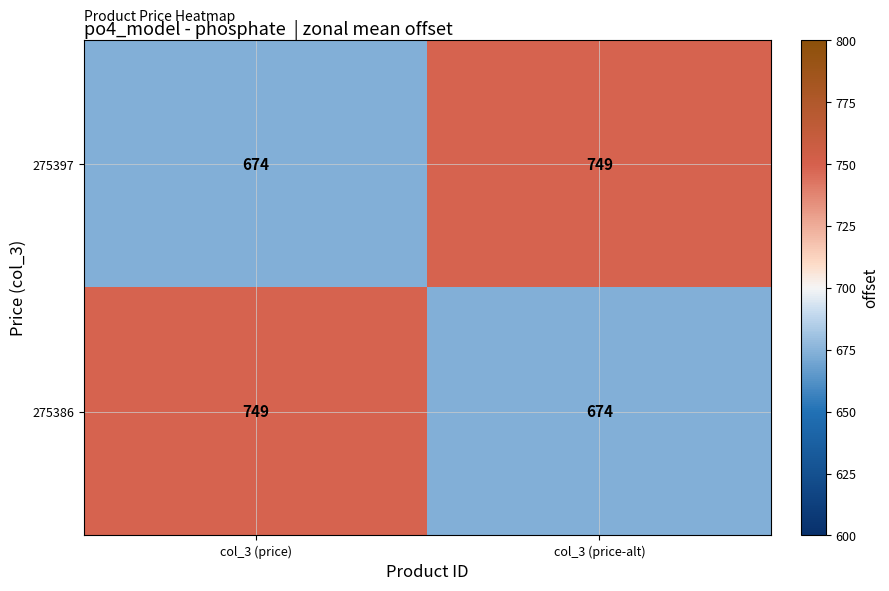

Is the value of 275397 at col_3 (price) greater than the value of 275386 at col_3 (price)?

No